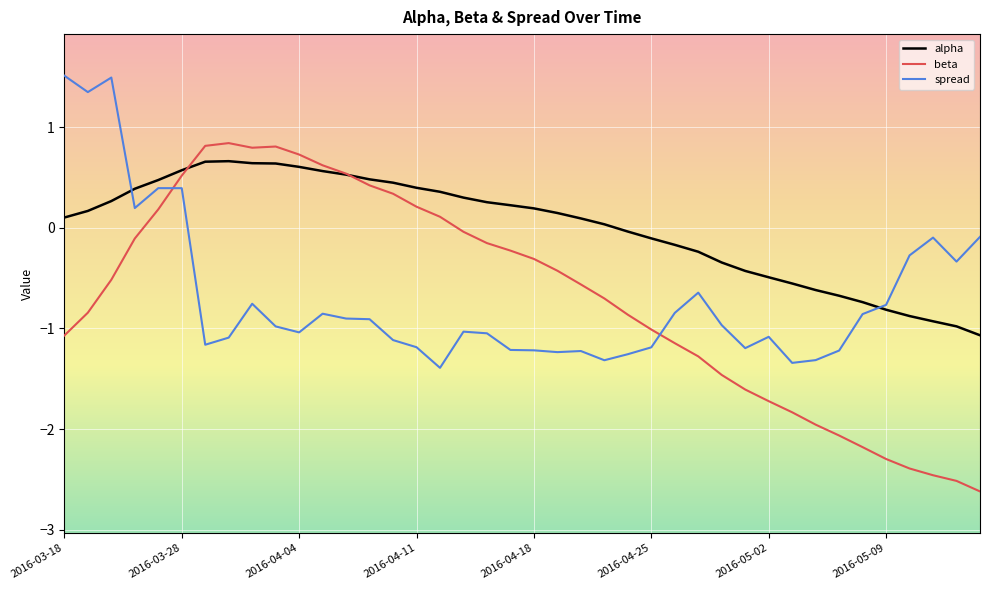

True or false: beta and spread intersect in this chart.

True